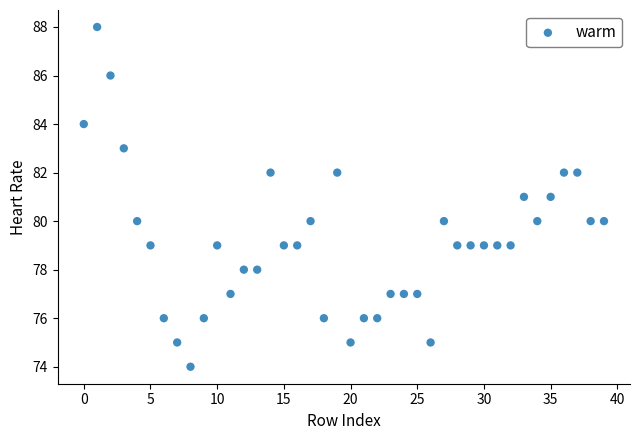

What is the range of Y values (max minus min)?

14